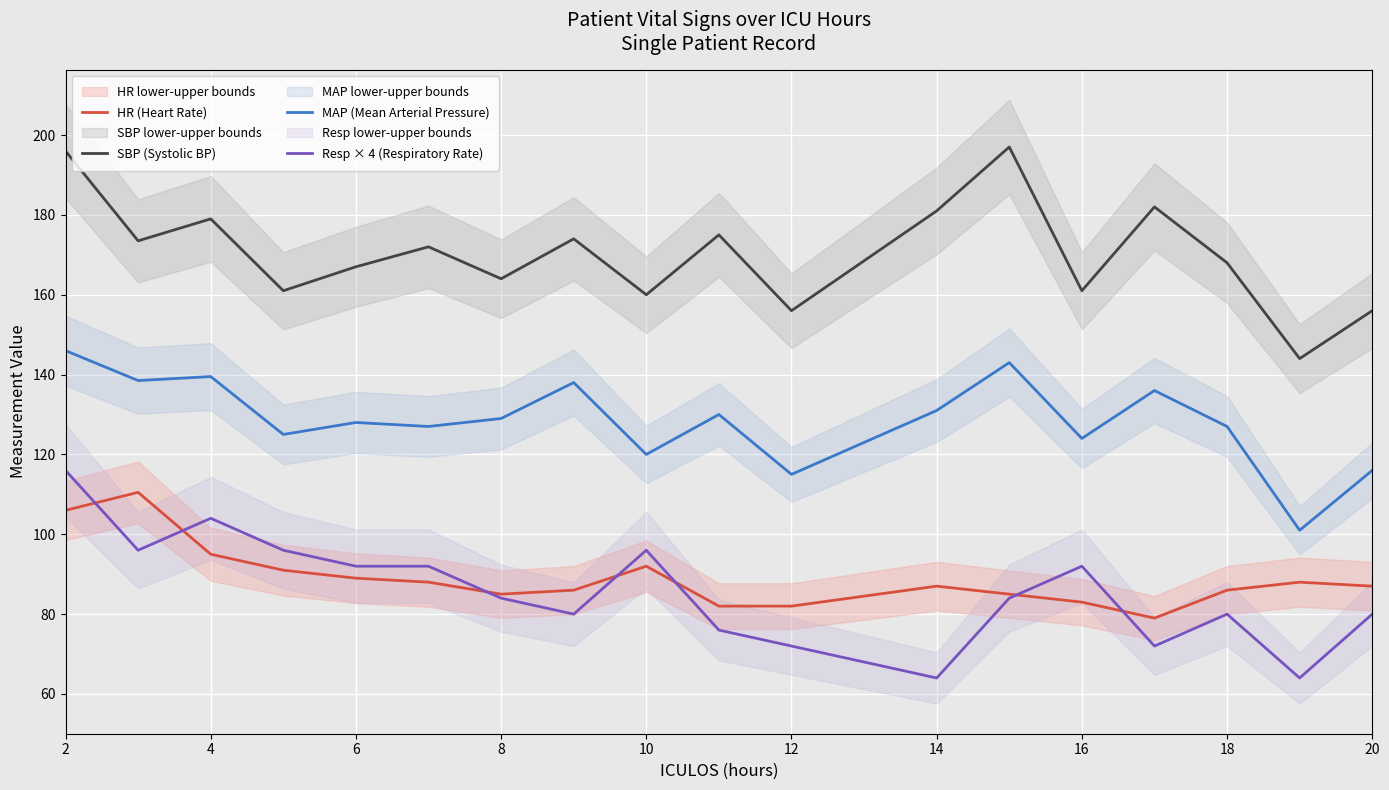

The value of SBP (Systolic BP) at 14 is 287.5. True or false?

False